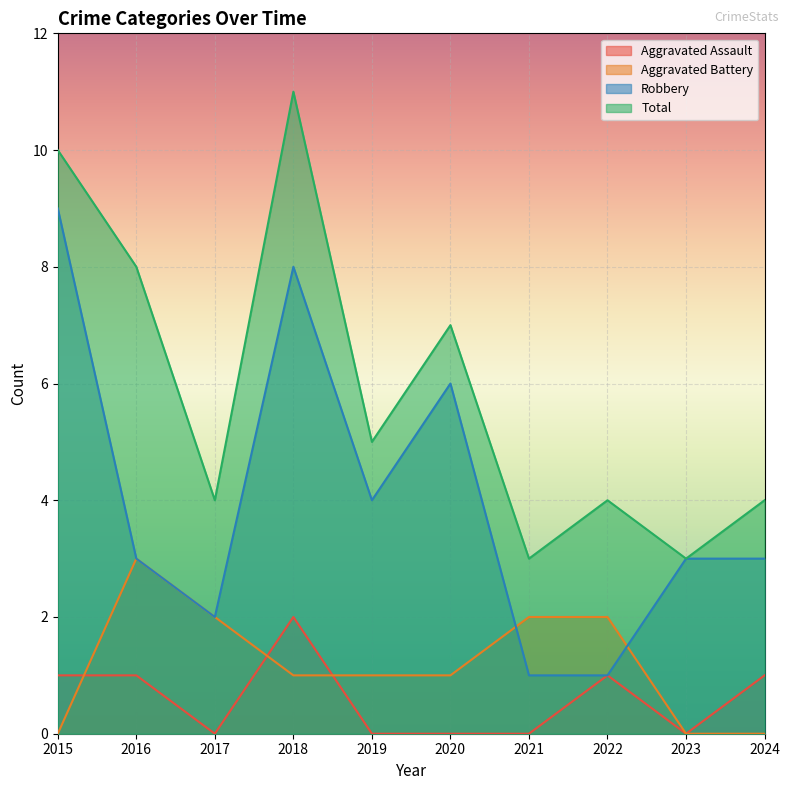

Reading left to right, what are all the values shown in this chart?

Aggravated Assault: 1	1	0	2	0	0	0	1	0	1
Aggravated Battery: 0	3	2	1	1	1	2	2	0	0
Robbery: 9	3	2	8	4	6	1	1	3	3
Total: 10	8	4	11	5	7	3	4	3	4